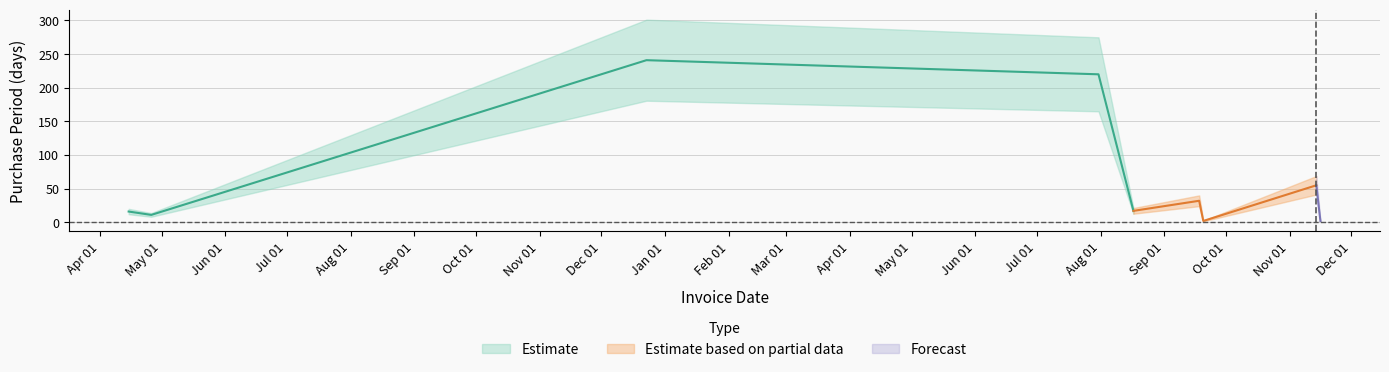

How many data points does each series have?

9